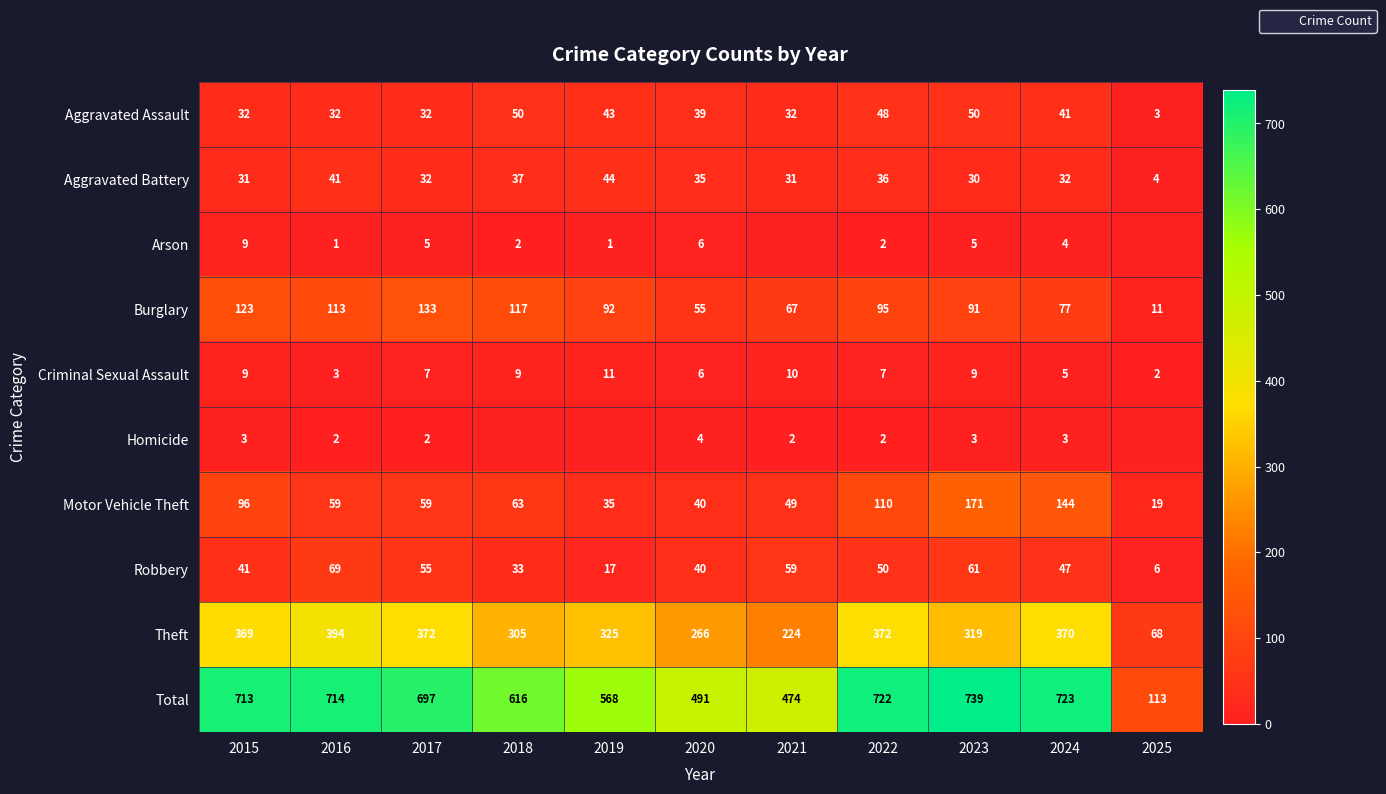

True or false: Burglary has a value of 77 at 2024.

True